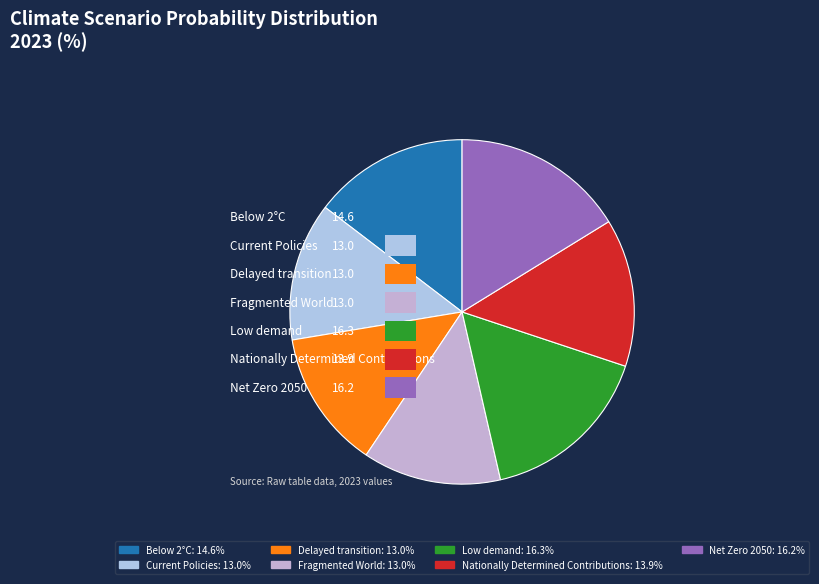

To the nearest percent, what is the difference between the Low demand and Below 2°C slice percentages?

2%